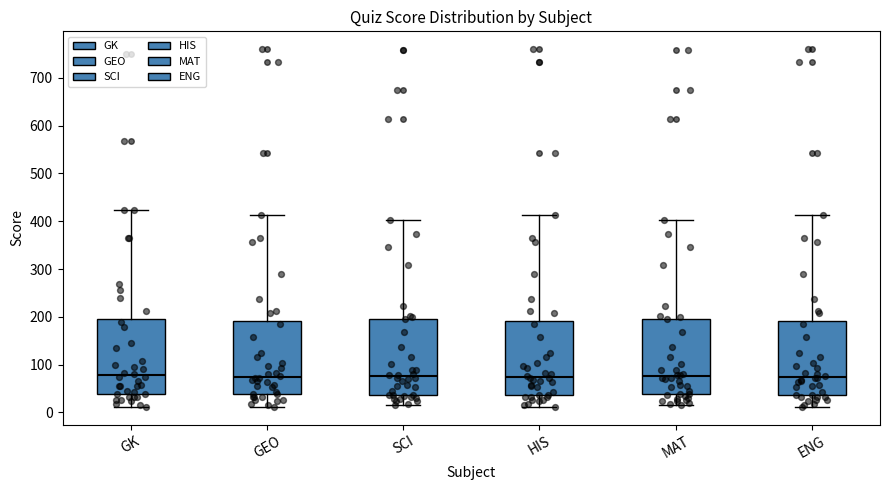

Where does the median line of the box for GEO sit on the y-axis? The values are not printed on the chart, so give them approximately, as read against the axis.

70